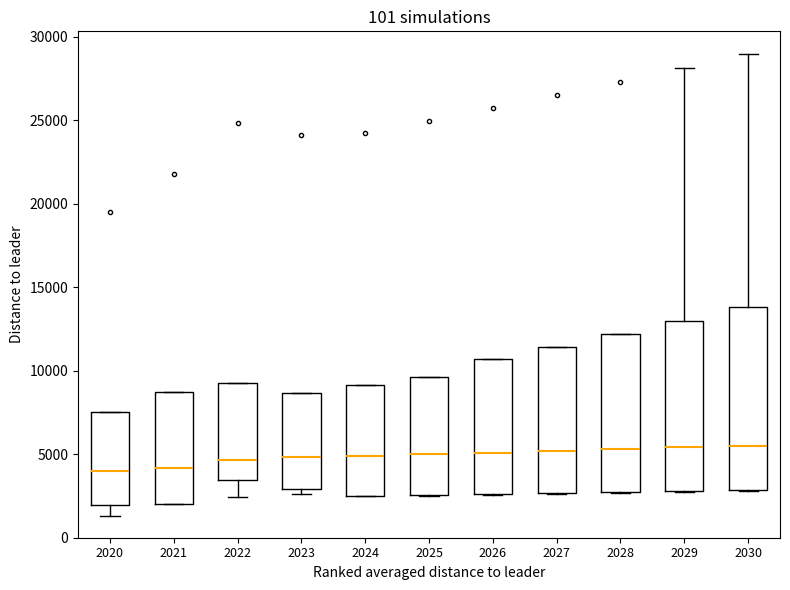

Where does the median line of the box at x = 2025 sit on the y-axis? The values are not printed on the chart, so give them approximately, as read against the axis.

5000